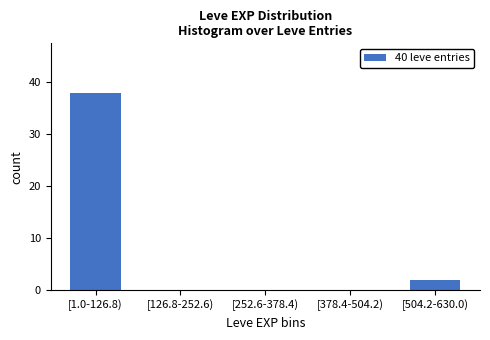

Reading left to right, list all the values displayed in this chart.

[1.0-126.8)=38	[126.8-252.6)=0	[252.6-378.4)=0	[378.4-504.2)=0	[504.2-630.0)=2